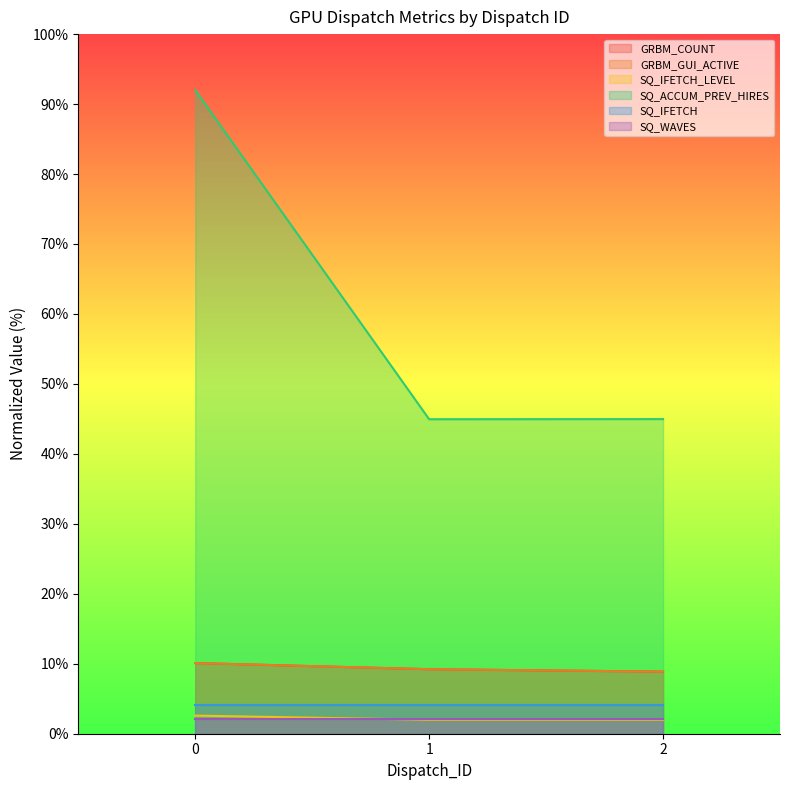

What is the spread (max minus min) of values at 1?

43.0